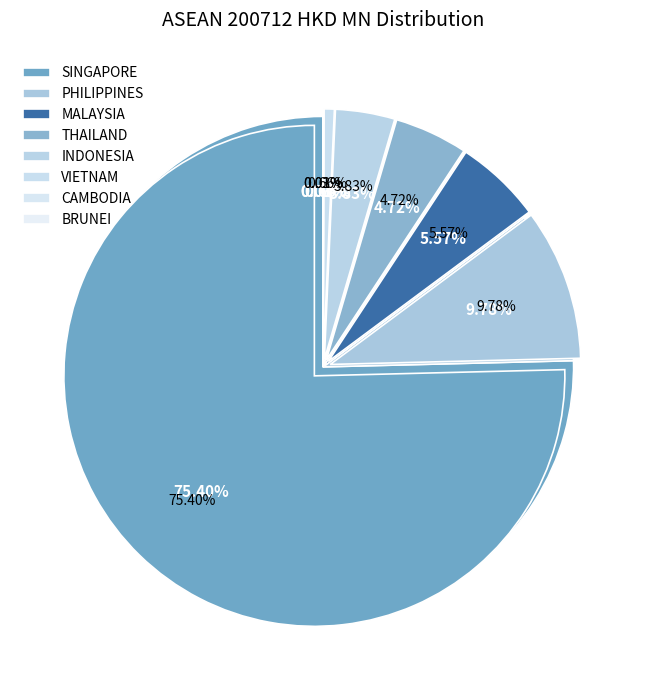

What is the change in value from INDONESIA to CAMBODIA?

-103.9